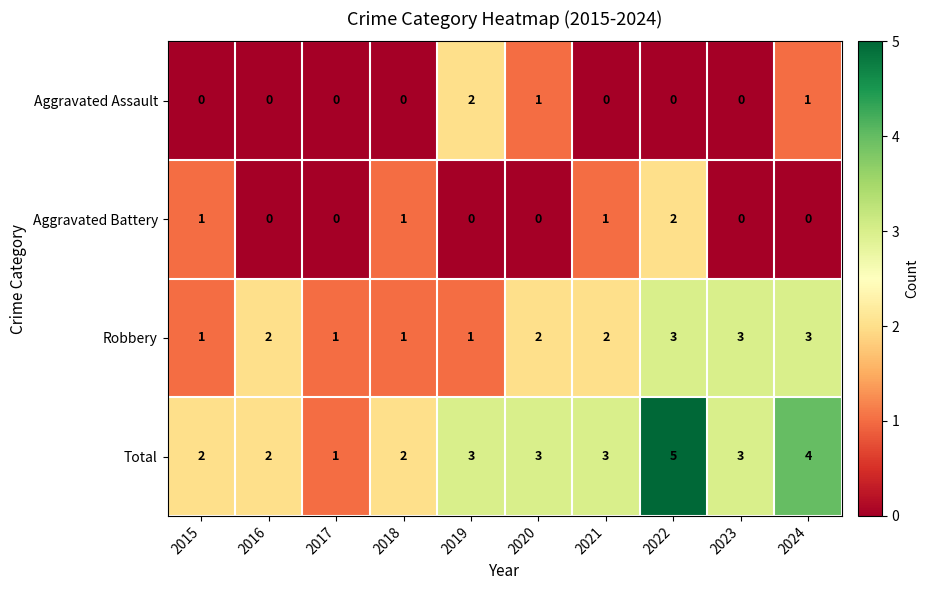

Count the Total values in the range 2 to 3.

7